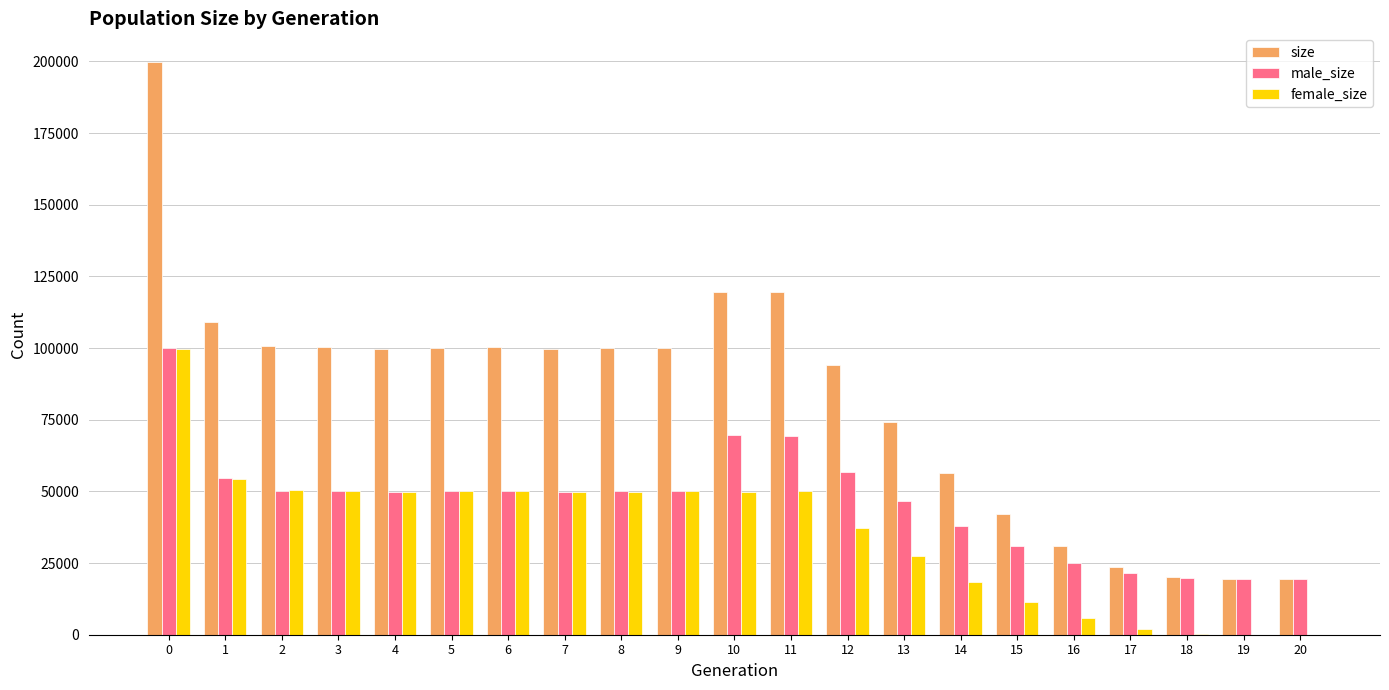

Which series has the largest total across all categories?

size